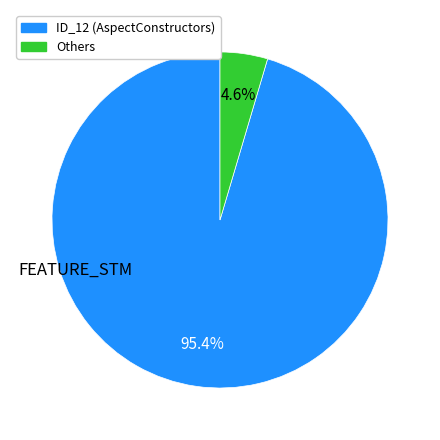

What is the largest slice in the pie chart?

ID_12 (AspectConstructors)